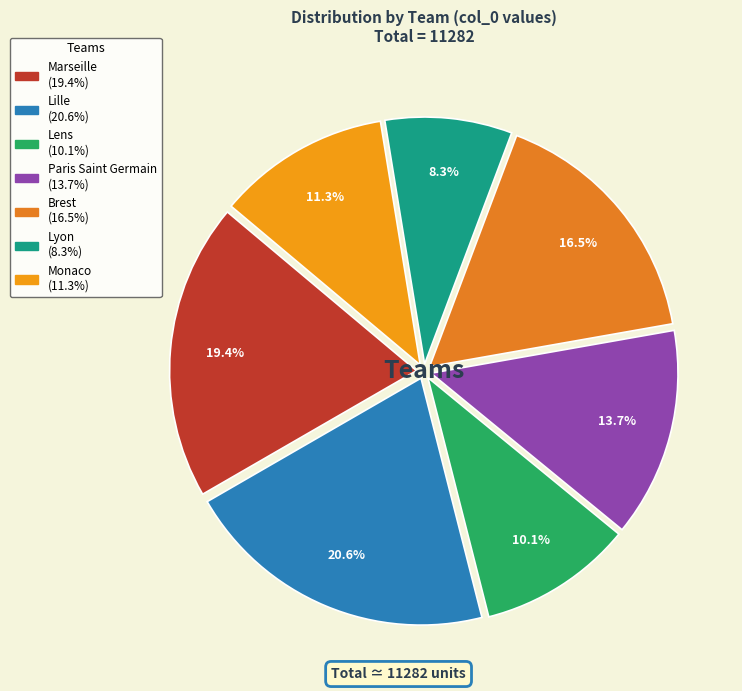

How many slices are in this pie chart?

7